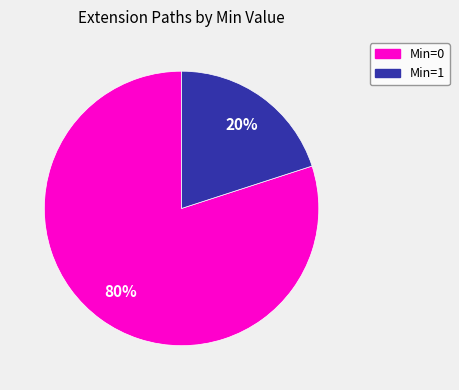

Rank the categories by value from highest to lowest.

Min=0, Min=1